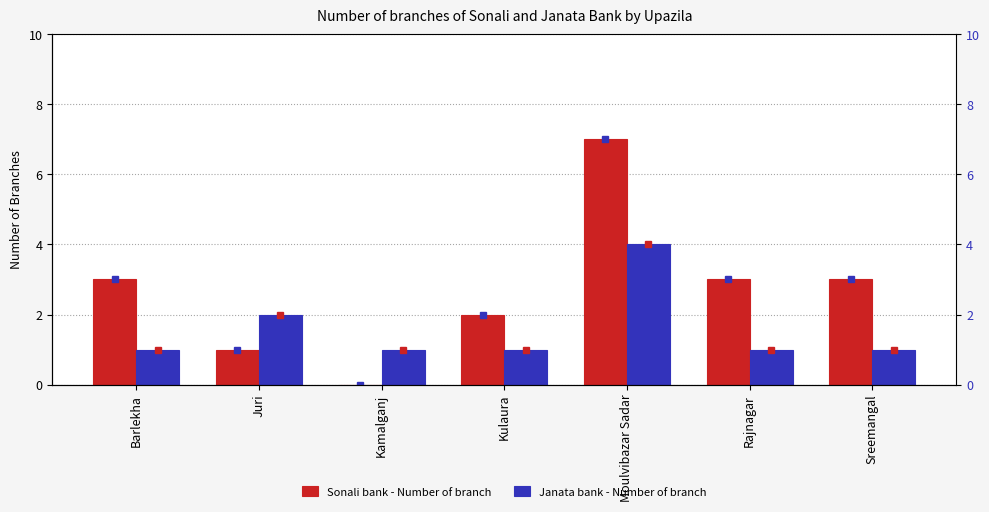

How many data points in Sonali bank - Number of branch are less than 3?

3